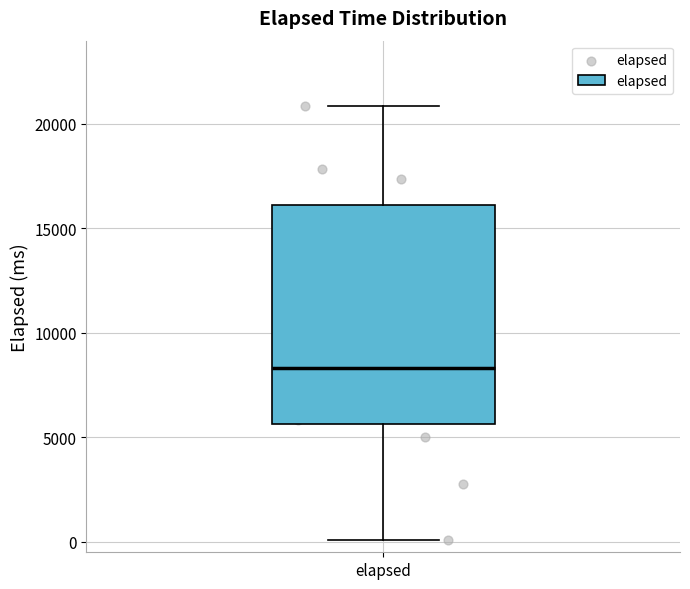

Transcribe this box plot: give where the median line is, the range the box spans, and where the two whiskers end, as read against the y-axis. The values are not printed on the chart, so give them approximately, as read against the axis.

median 8500, box 5500 to 16000, whiskers 0 to 21000